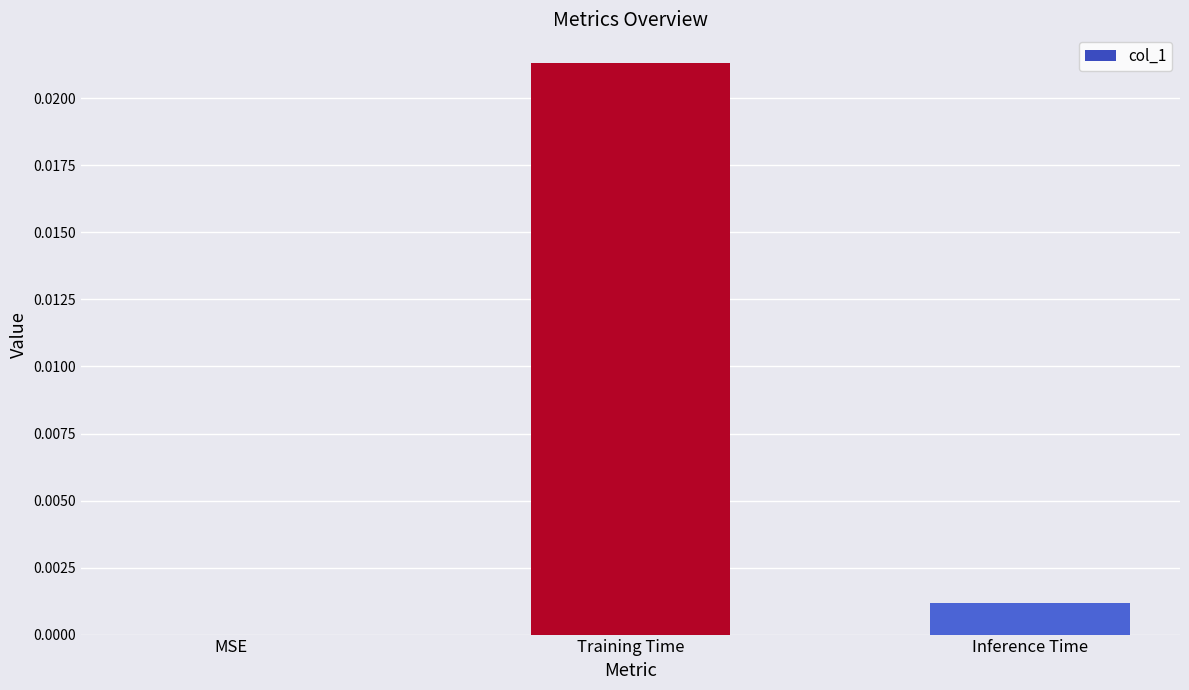

Which category has the highest value across all series?

Training Time